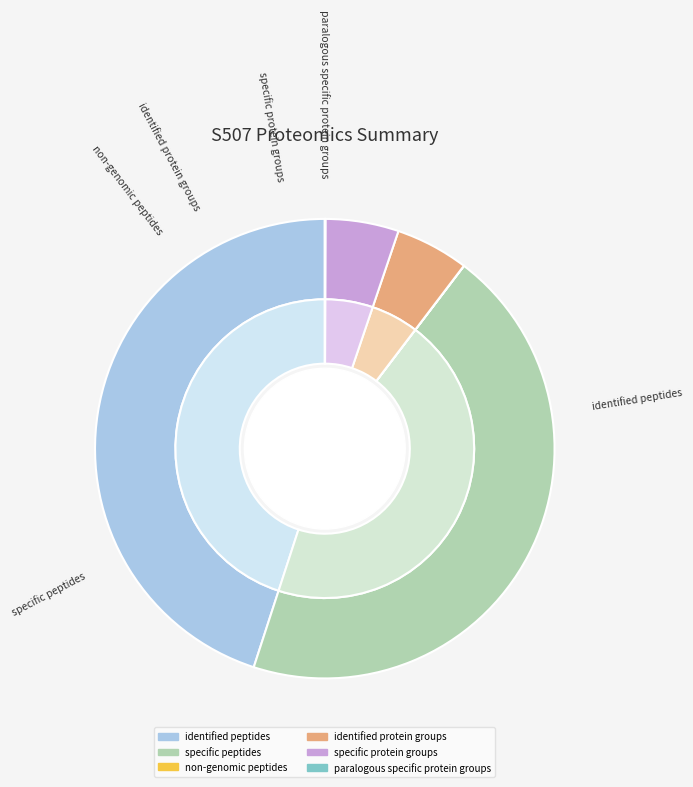

To the nearest percent, what is the difference between the largest and smallest slice percentages?

45%